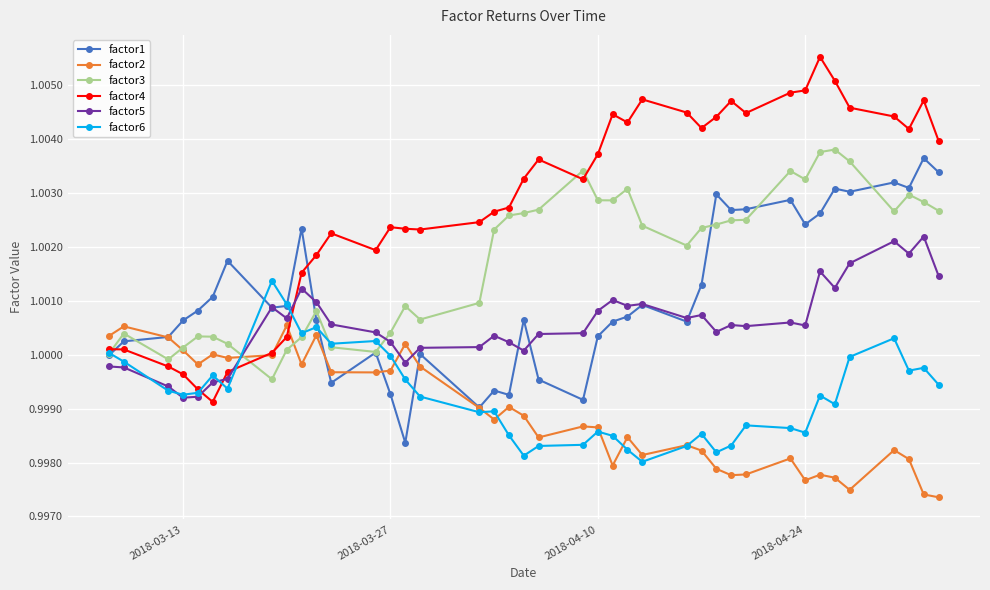

True or false: factor6 has more than 2 interior local peaks.

True